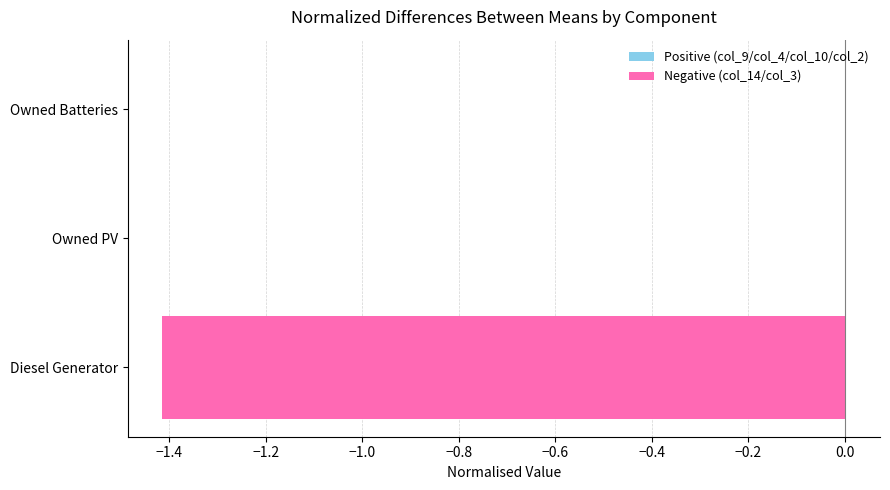

How many groups of bars are there?

3